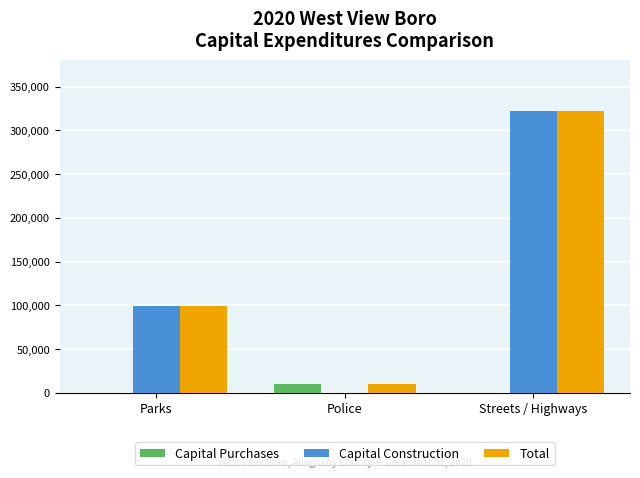

Reading left to right, what are all the values shown in this chart?

Capital Purchases: 0	10000	0
Capital Construction: 98881	0	321792
Total: 98881	10000	321792